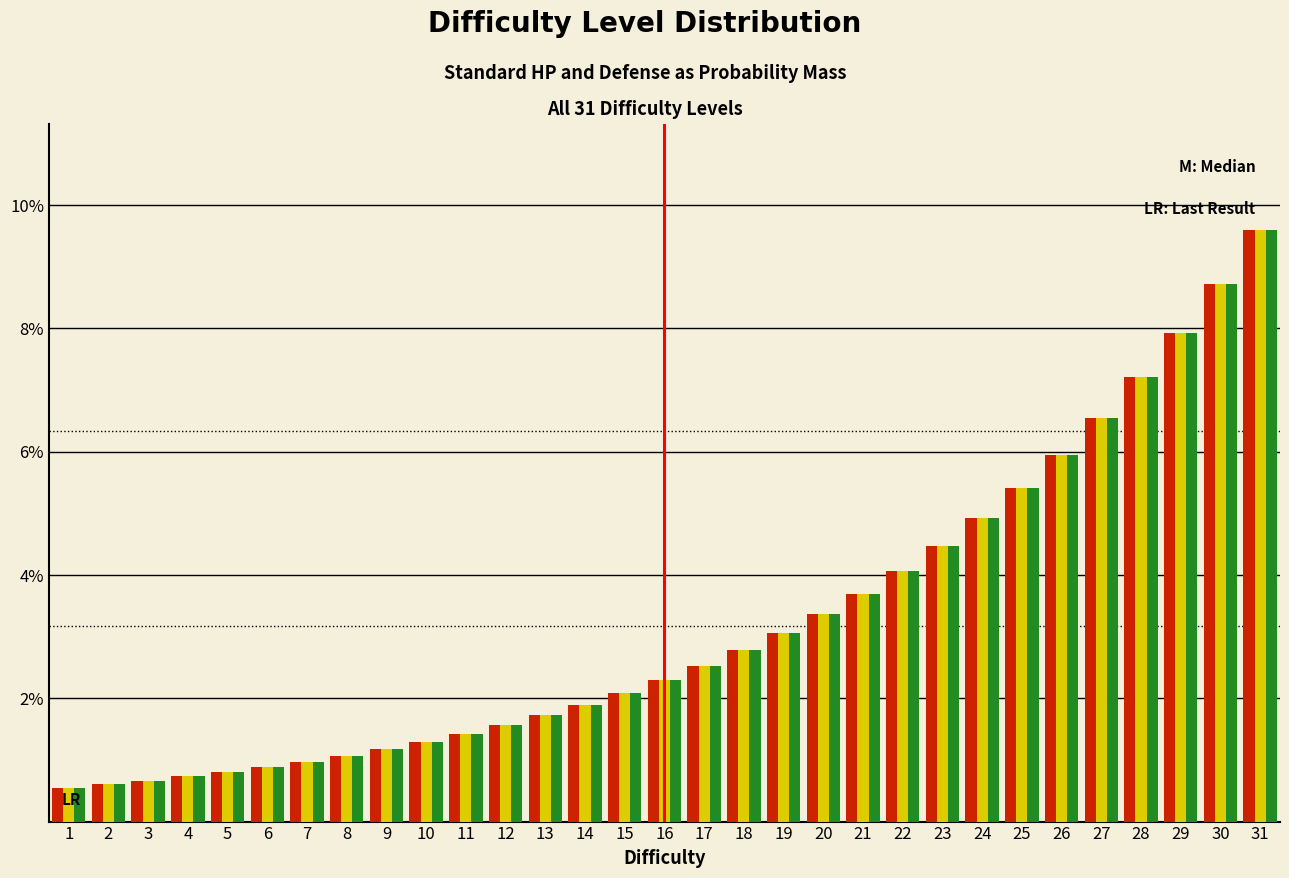

At which category is the sum across all series the highest?

31